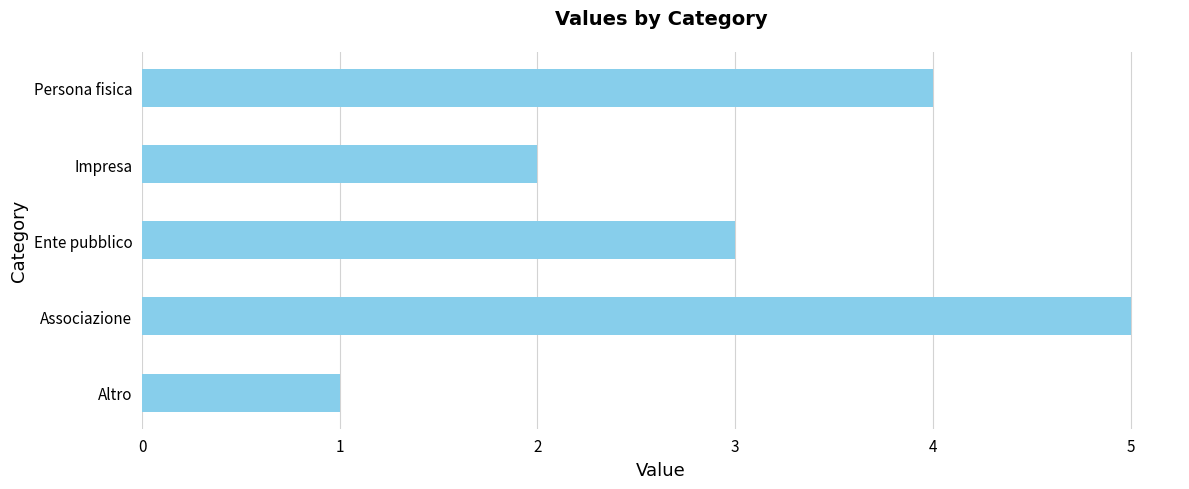

Approximately how many times larger is the value at Impresa compared to Ente pubblico?

0.7